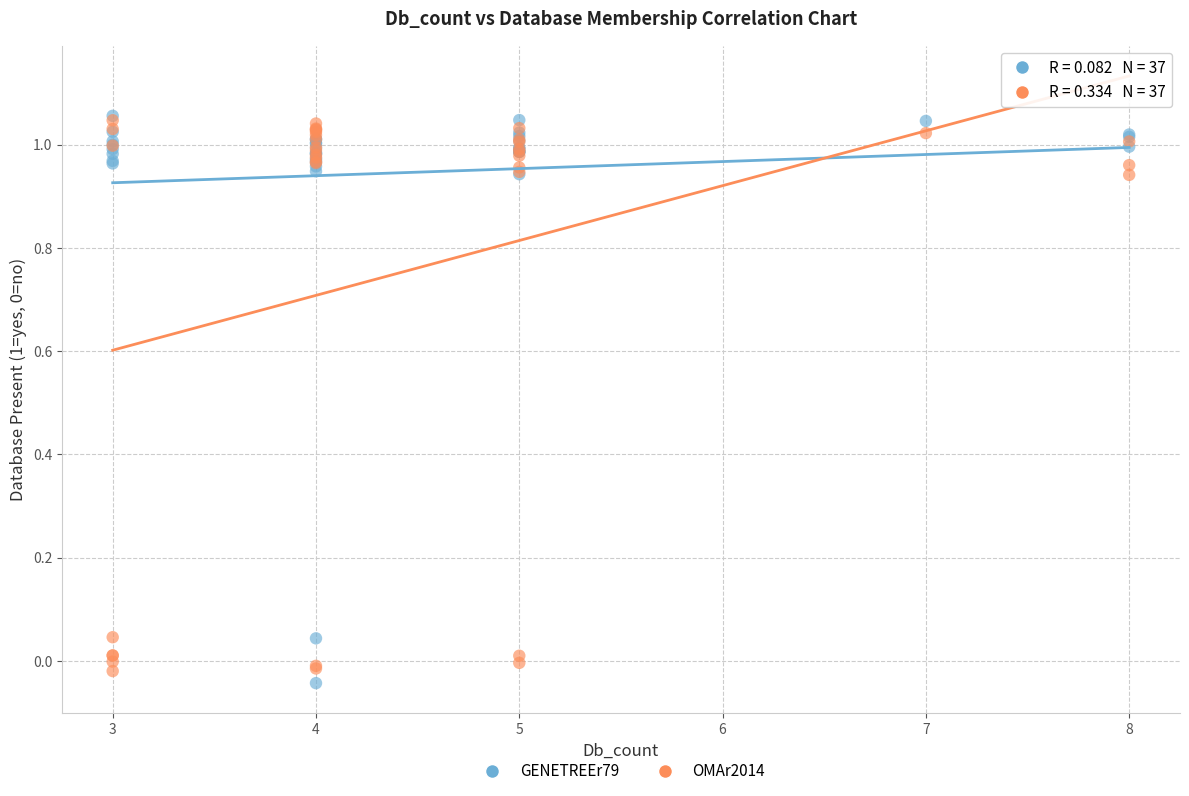

Which series reaches the minimum Y coordinate?

GENETREEr79